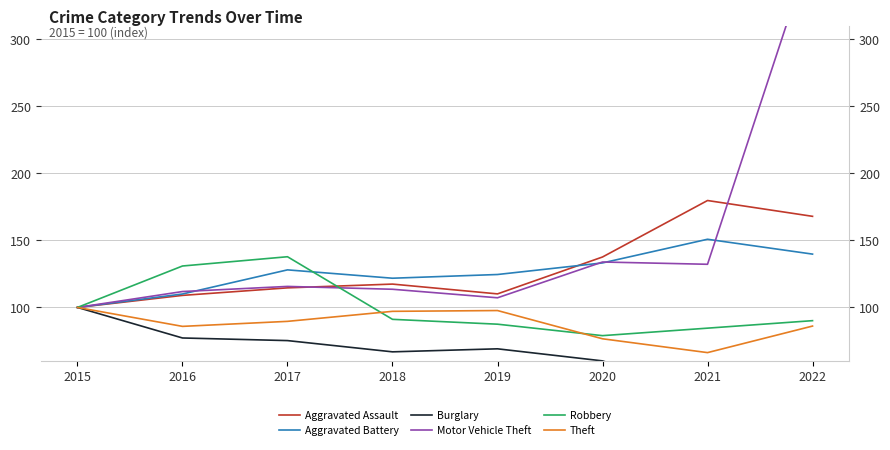

At which category does Aggravated Assault reach its first local valley?

2019